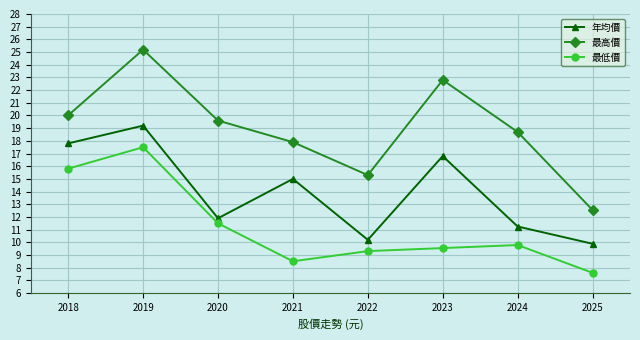

Which category has the lowest value in the 最低價 series?

2025